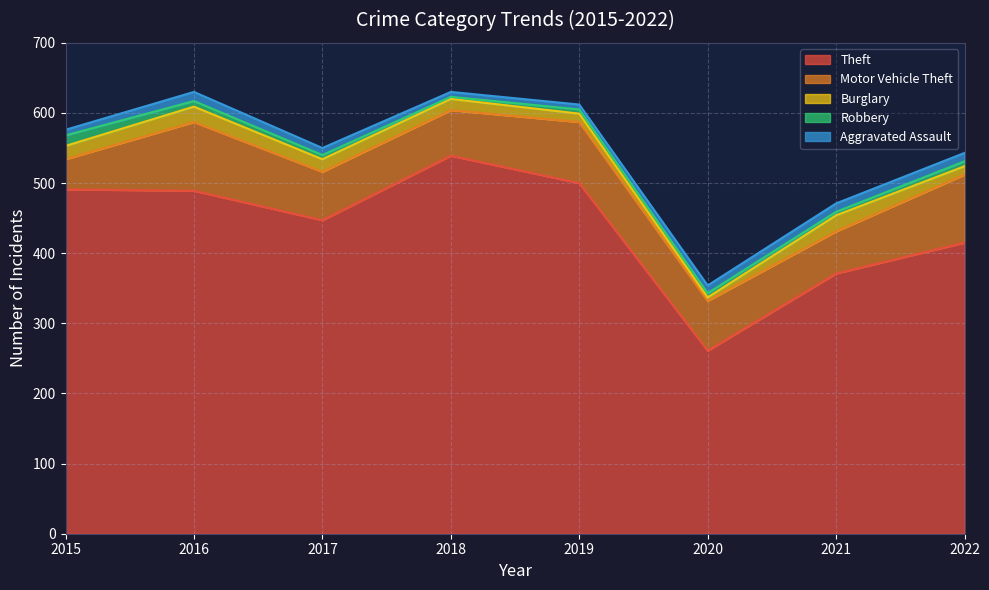

True or false: Motor Vehicle Theft and Theft cross at least once.

False